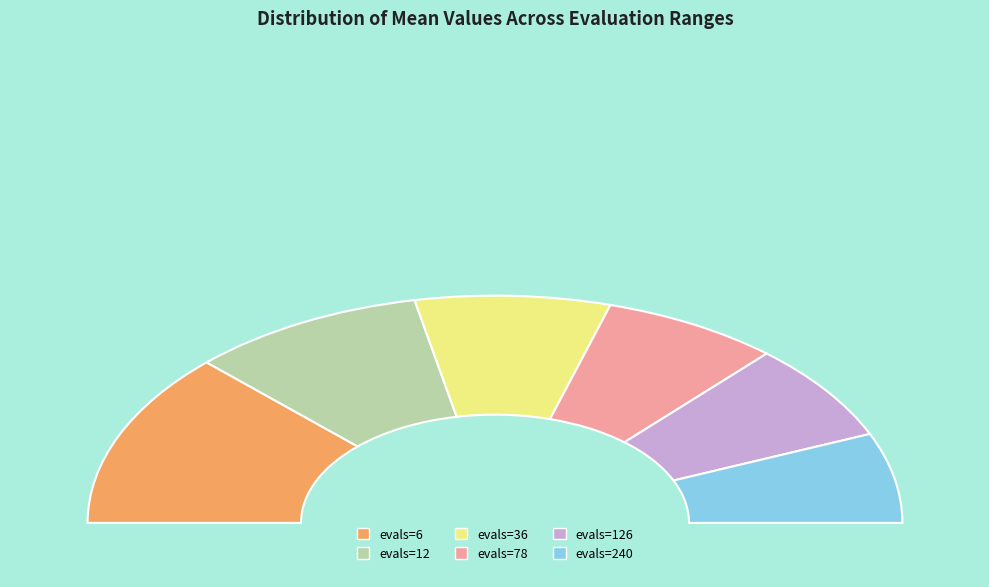

Does any single category account for the majority?

No